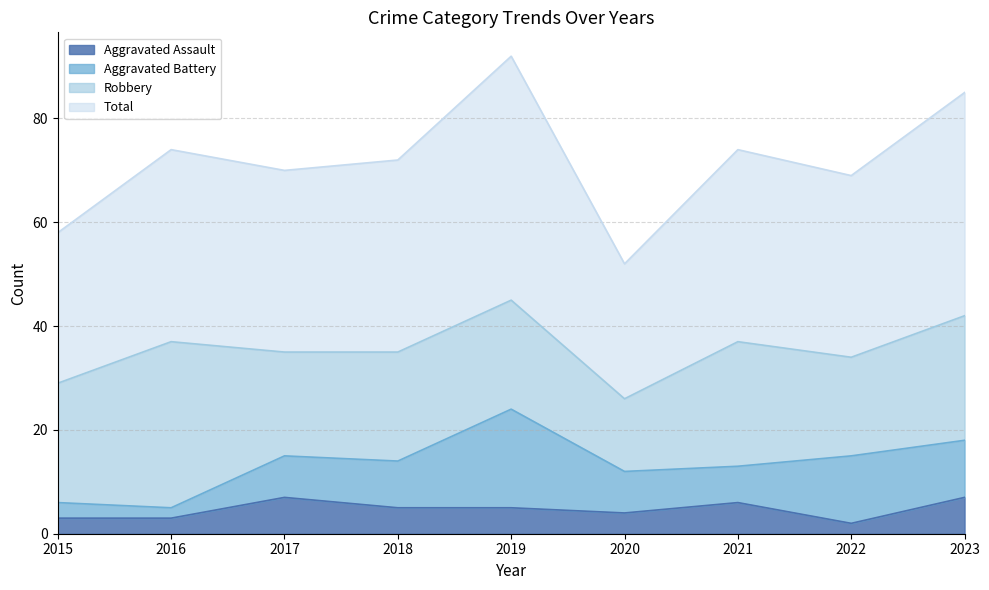

True or false: Aggravated Assault has a value of 4 at 2020.

True